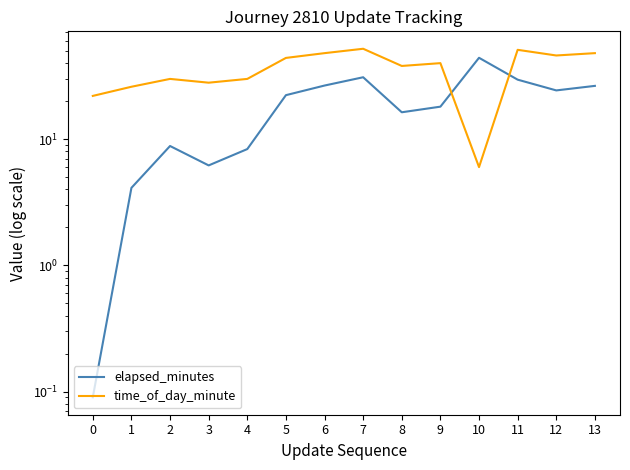

Where does the time_of_day_minute series first go above 40?

5